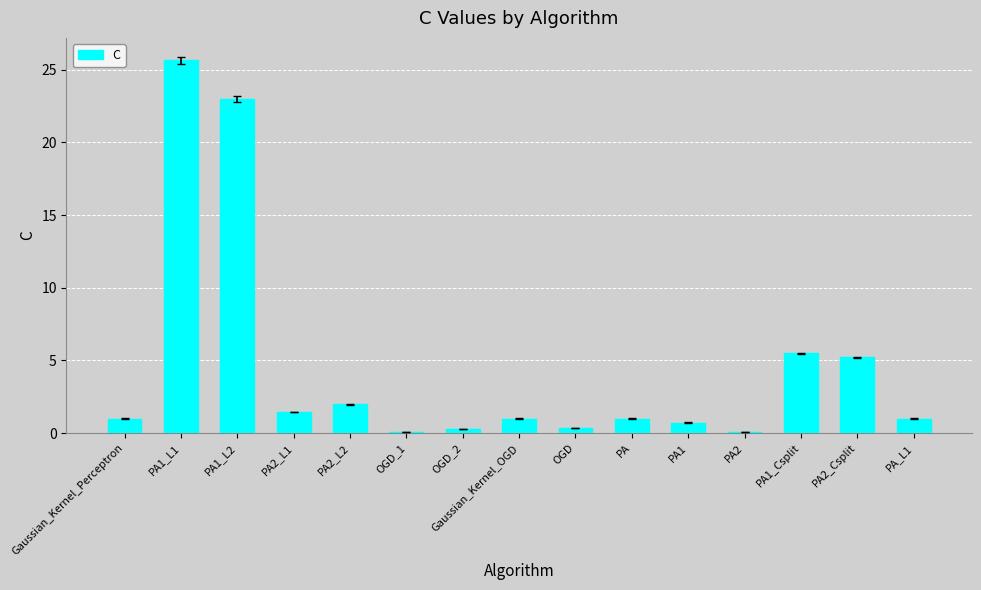

What is the ratio of the value at PA_L1 to the value at Gaussian_Kernel_OGD?

1.0